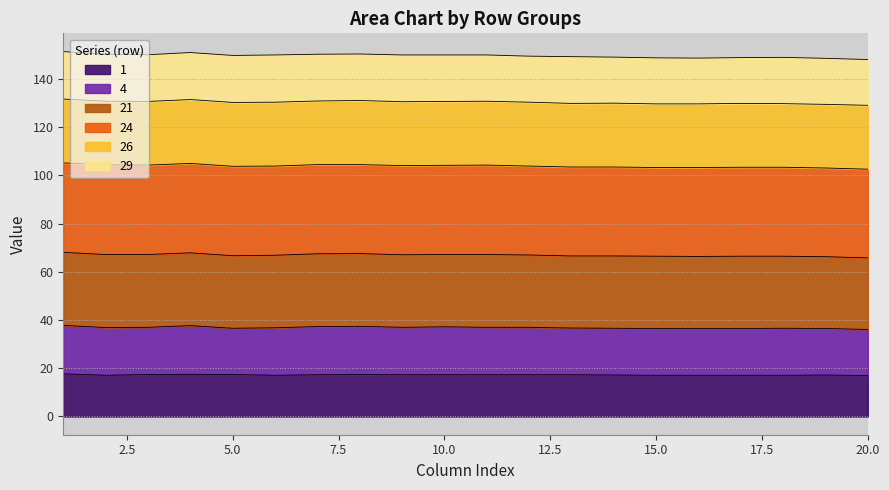

What is the total value across all series at 15.0?

148.8